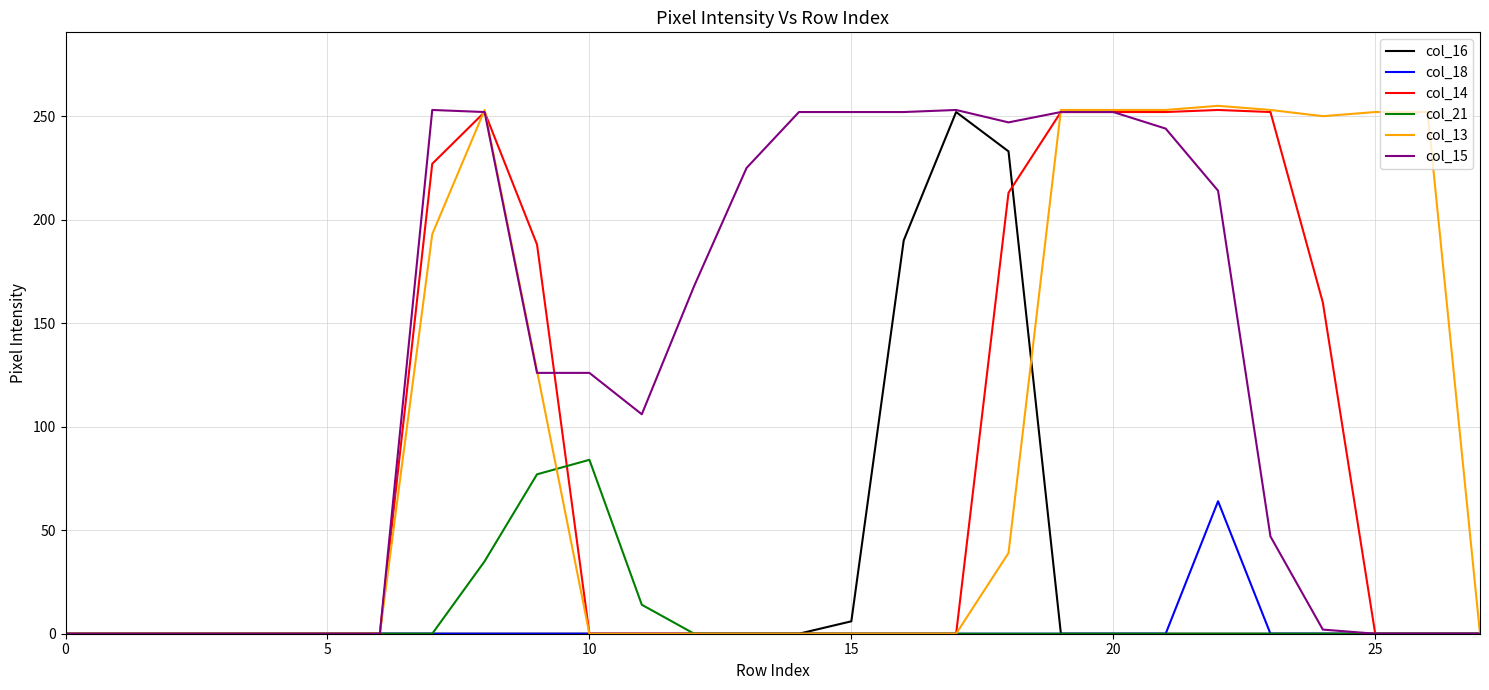

Which series has the largest range (max minus min)?

col_13